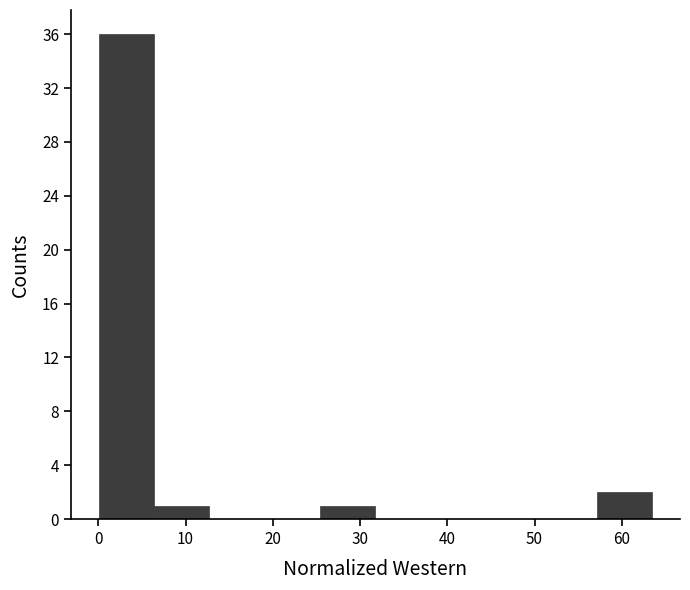

Which range on the x-axis has the tallest bar?

0 to 6